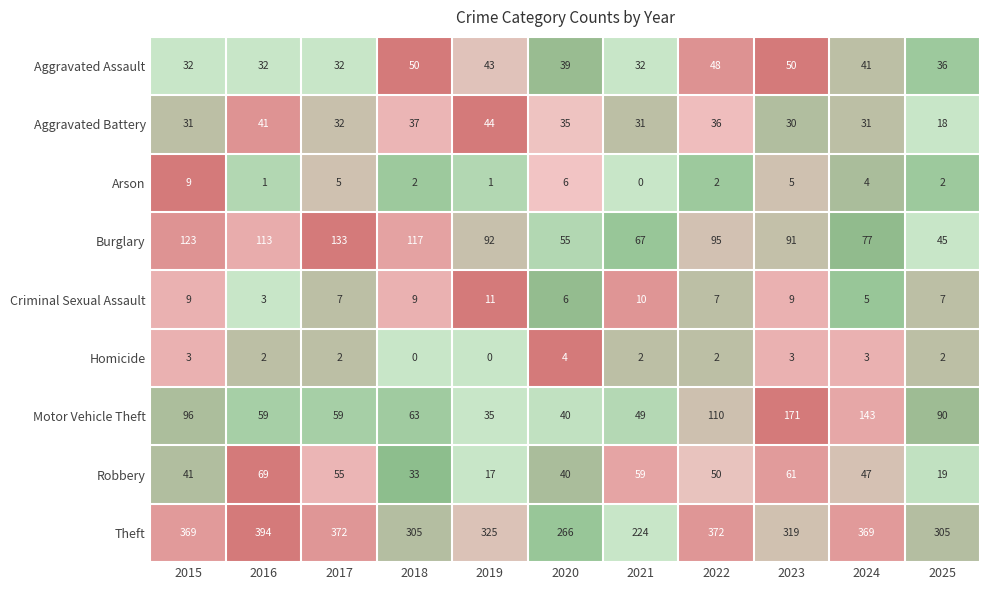

What is the total value across all series at 2021?

474